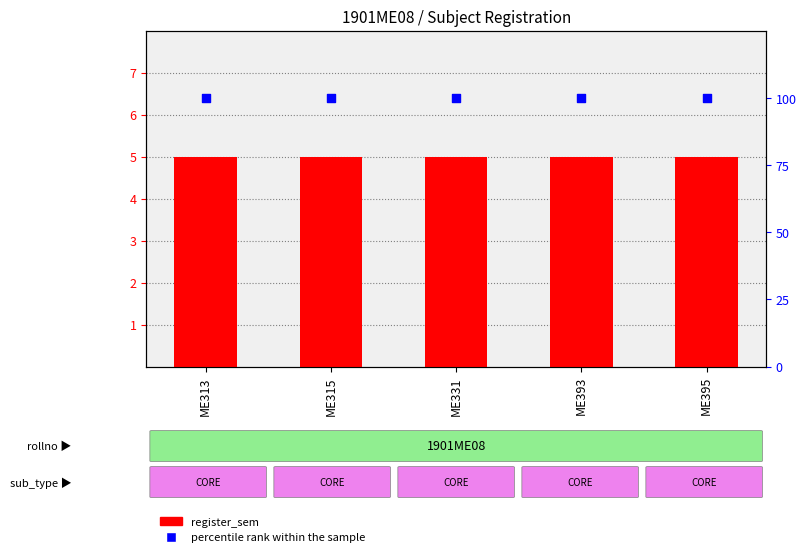

Is the value of percentile rank within the sample at ME315 greater than the value of register_sem at ME315?

Yes